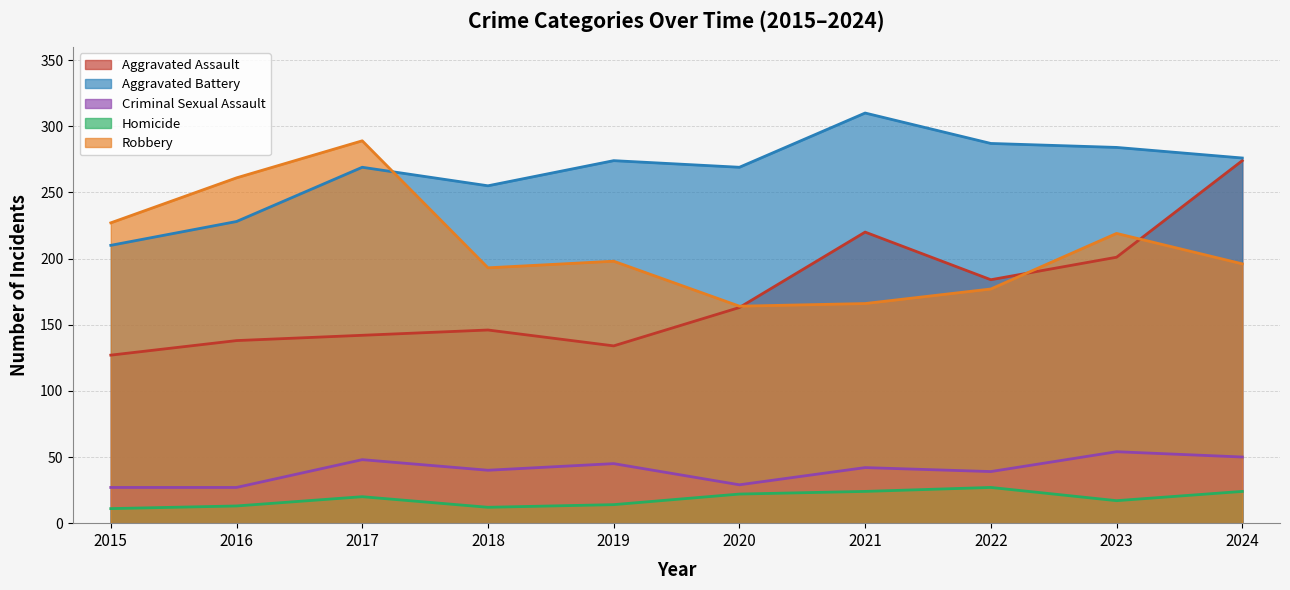

Which series has the largest range (max minus min)?

Aggravated Assault